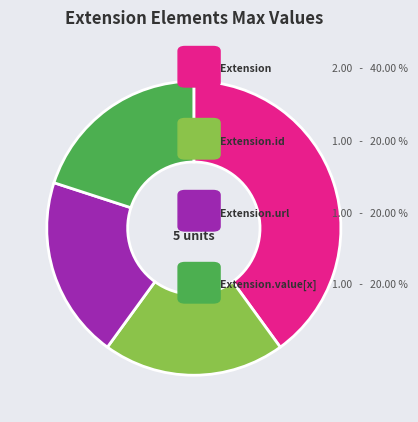

How many segments does this pie chart have?

4